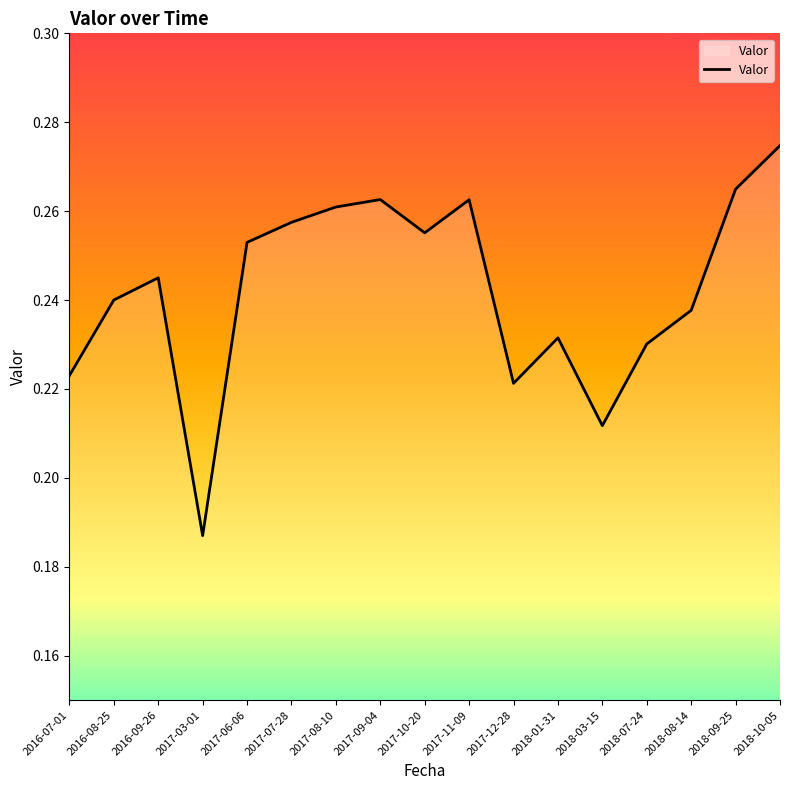

True or false: the data shows 0.4 at 2017-09-04.

False